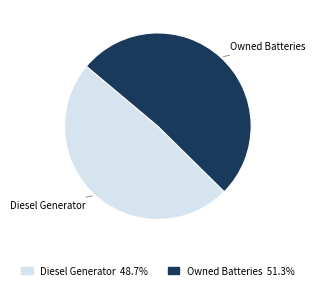

Is there a majority slice in this chart?

Yes